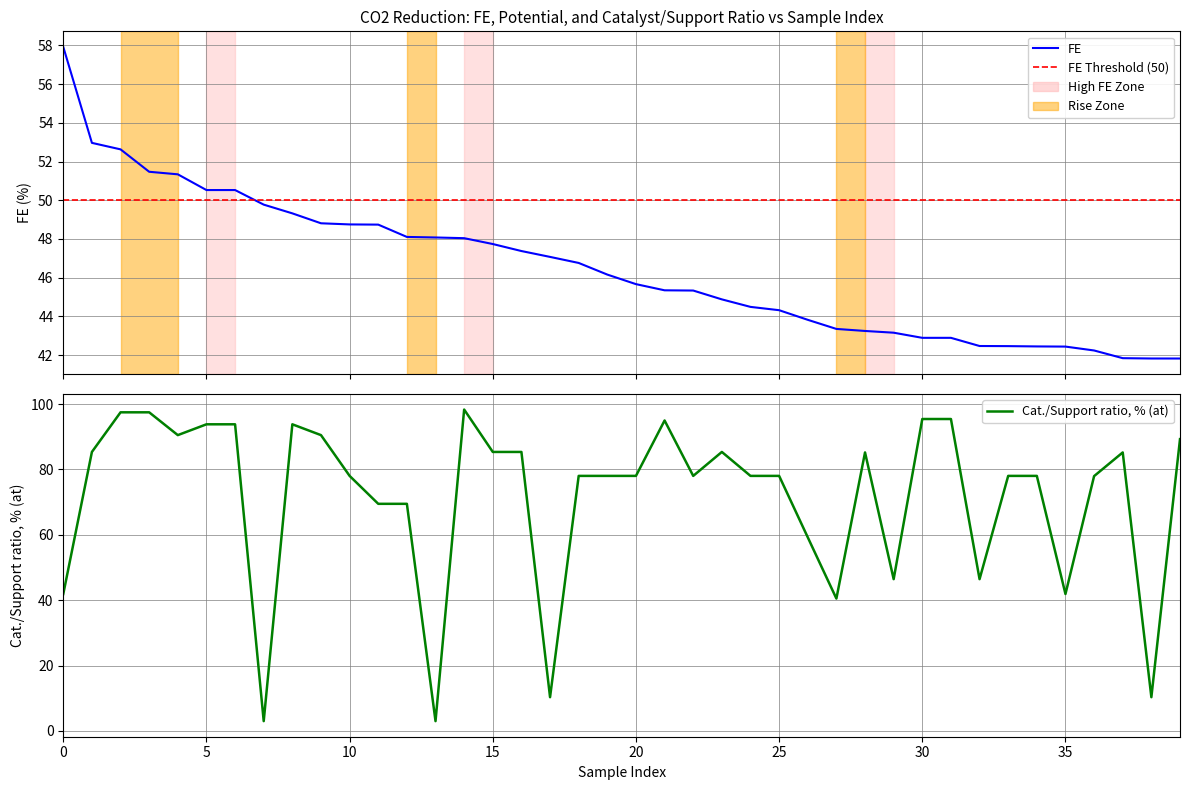

The FE series shows 57.9 at 0. True or false?

True